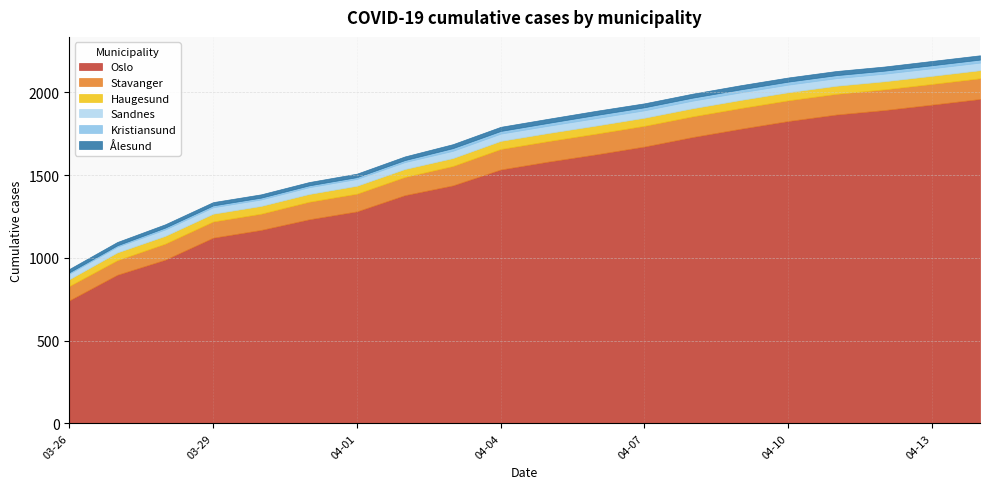

What is the average value of the Ålesund series?

23